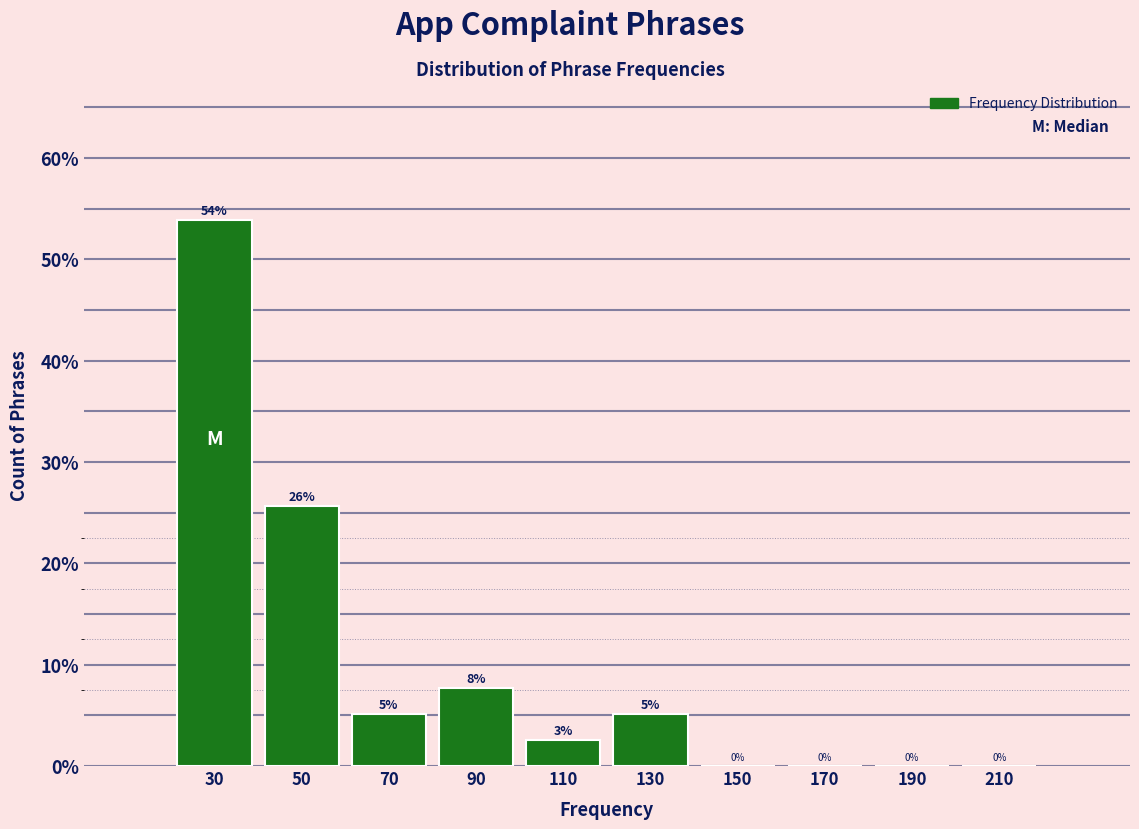

At which label does the data first exceed 5?

30